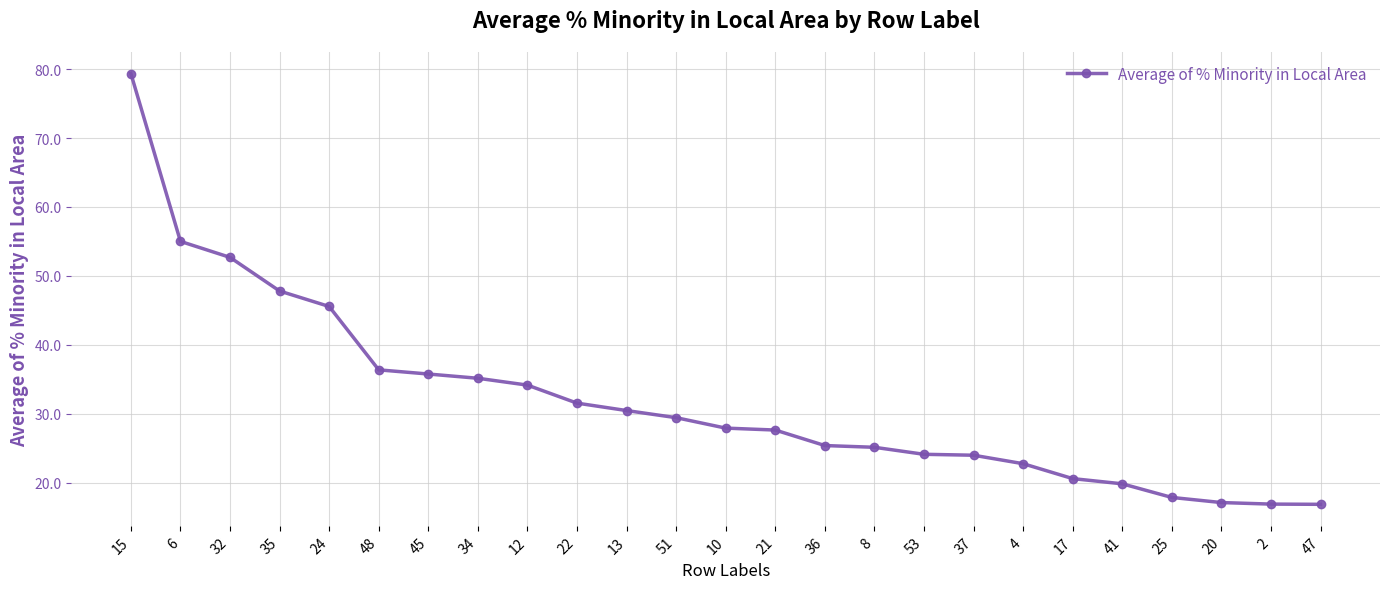

At which category does the chart reach its peak across all series?

15